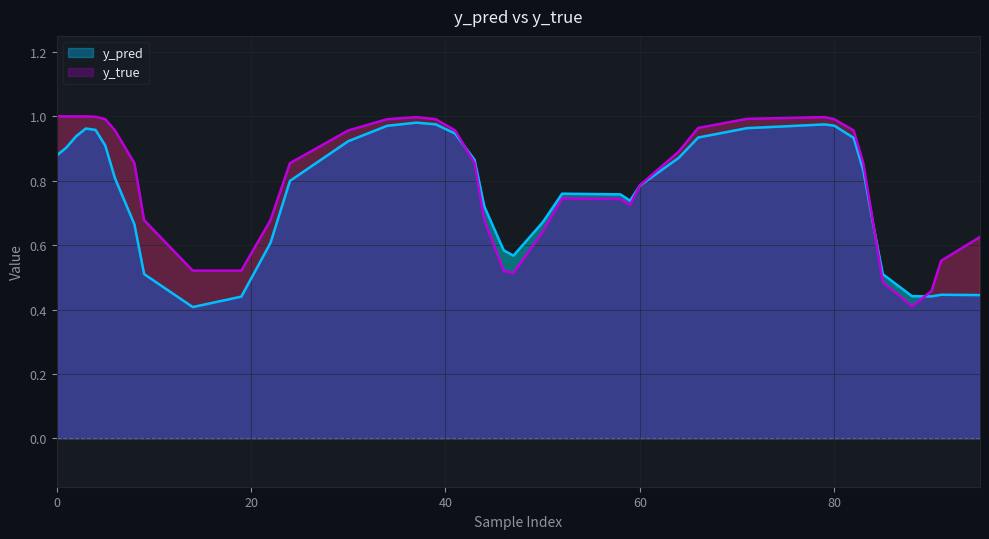

How many times do y_pred and y_true cross each other?

4